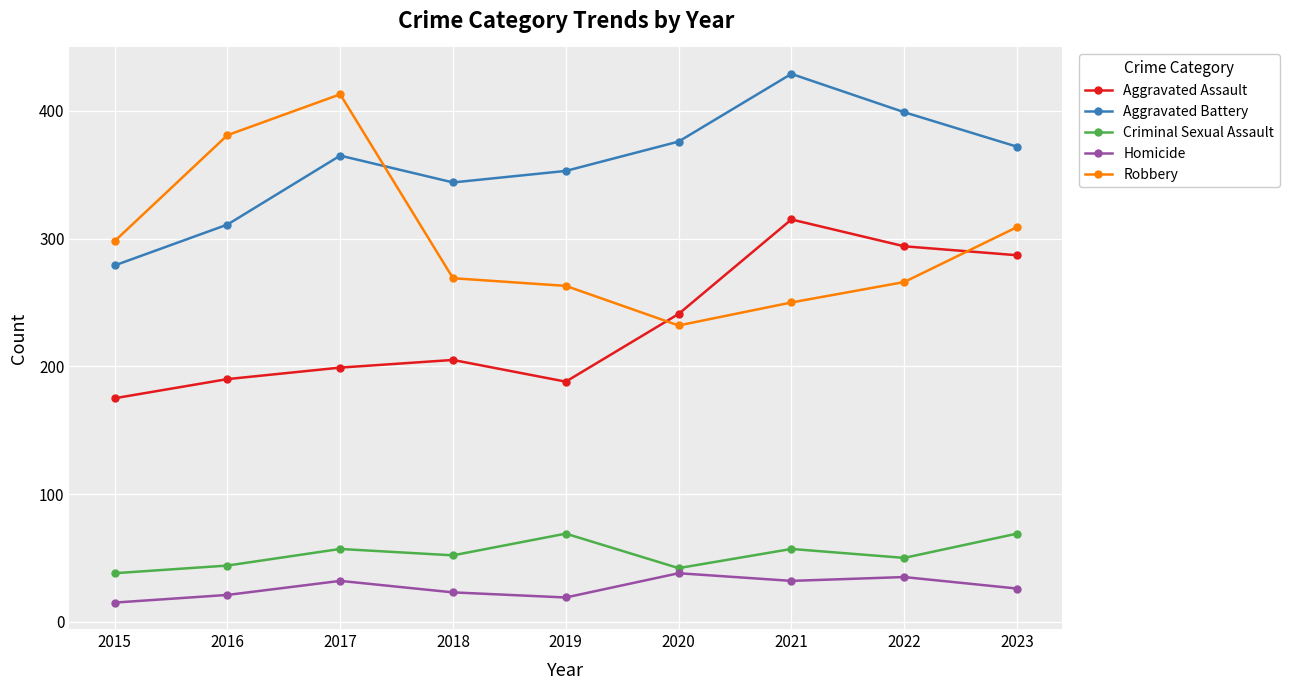

How many data points in Robbery are less than 269?

4